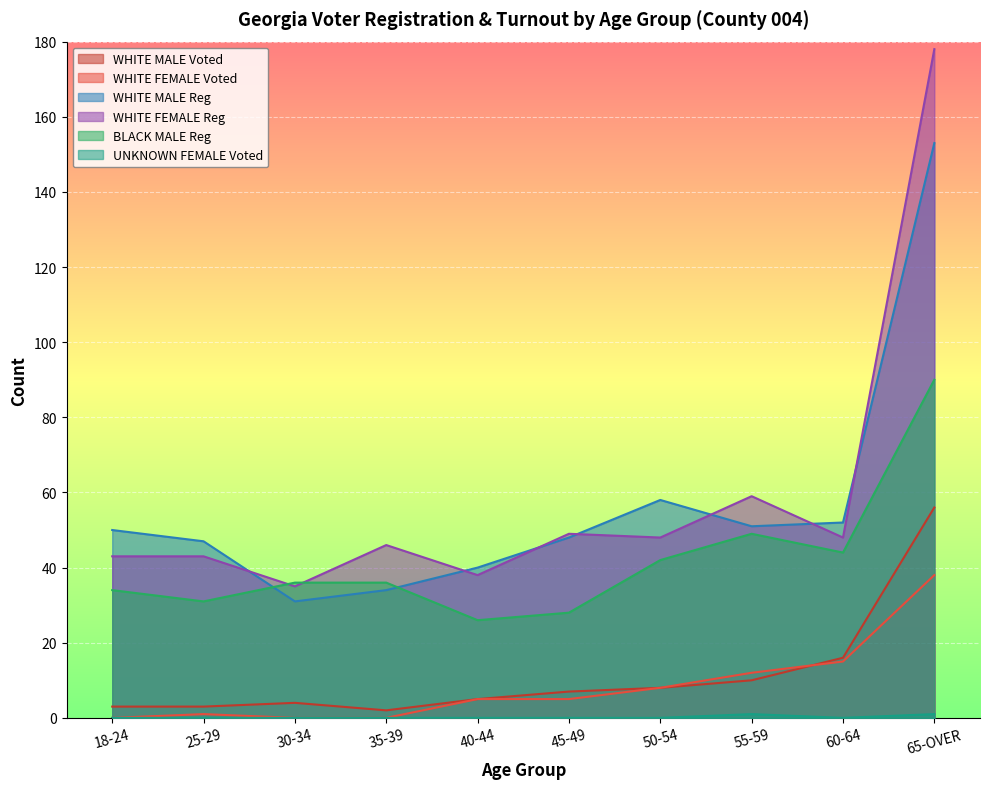

In BLACK MALE Reg, how many points are lower than both neighbors (excluding endpoints)?

3